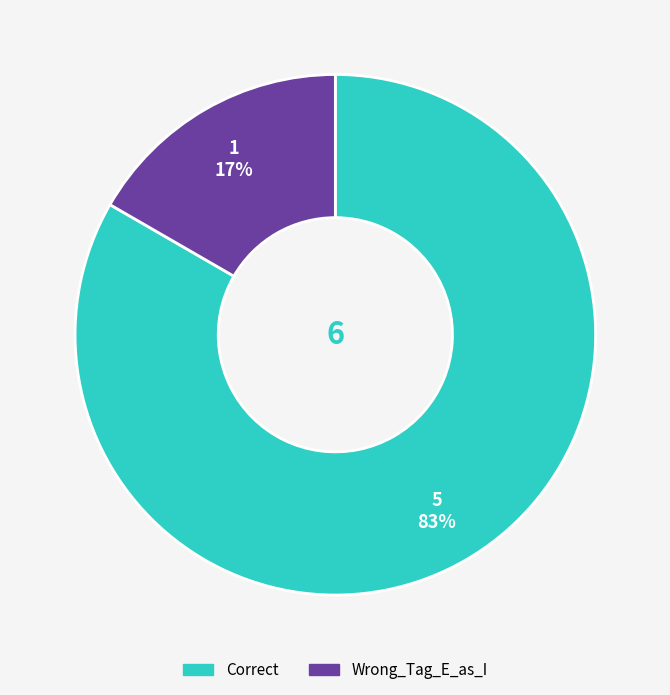

Is there any slice that represents more than half of the pie?

Yes